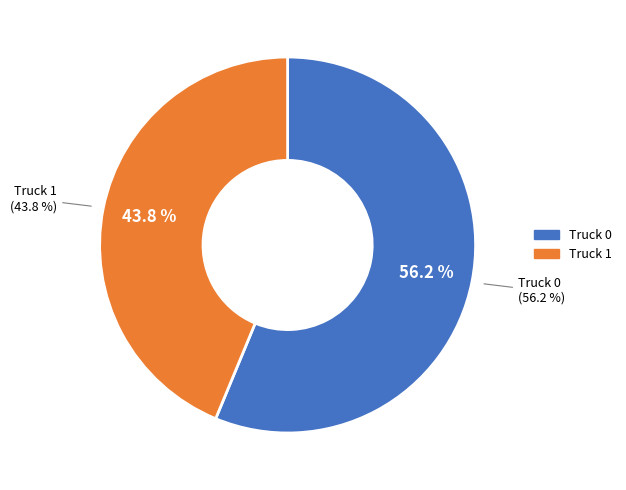

Does Truck 0 account for over 50% of the chart?

Yes